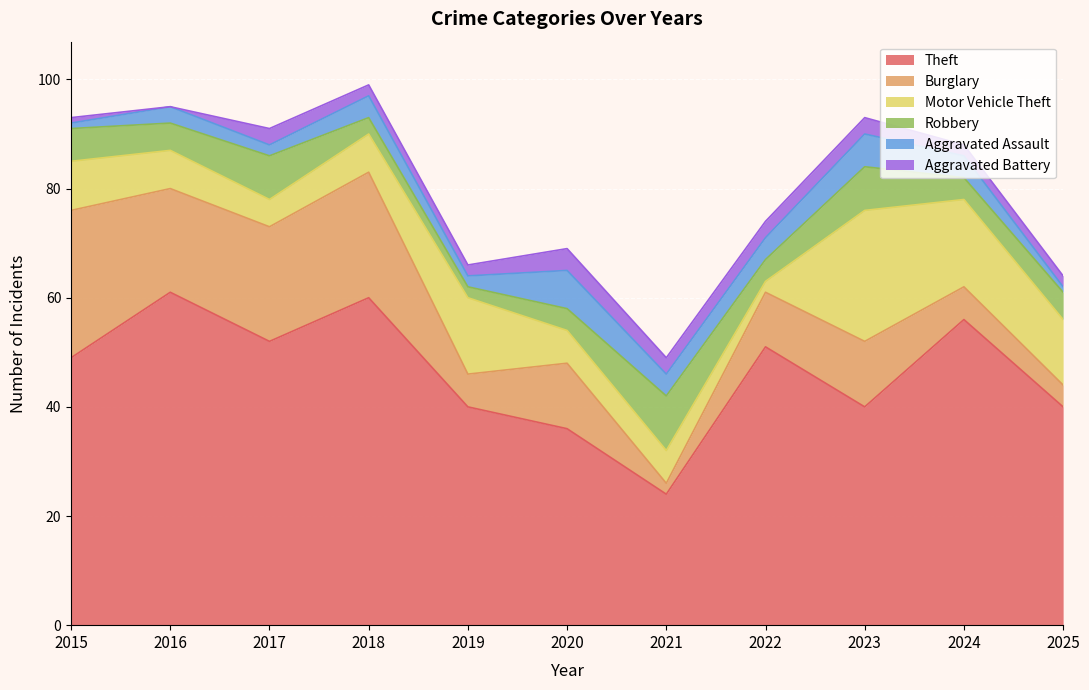

How many Theft values are between 40 and 56?

7